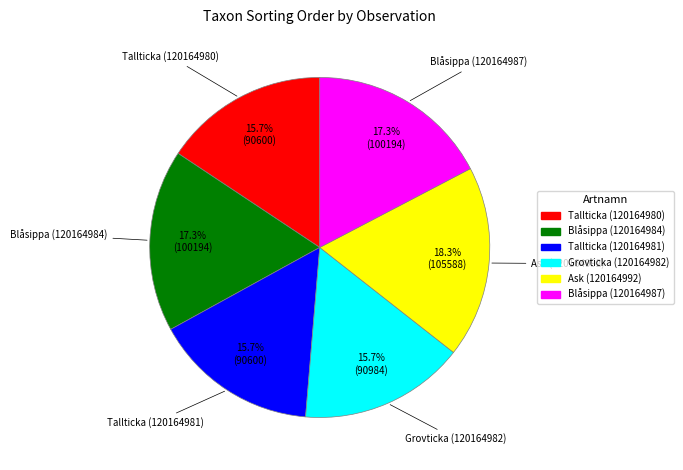

What percentage is the Blåsippa (120164987) slice, to the nearest percent?

17%